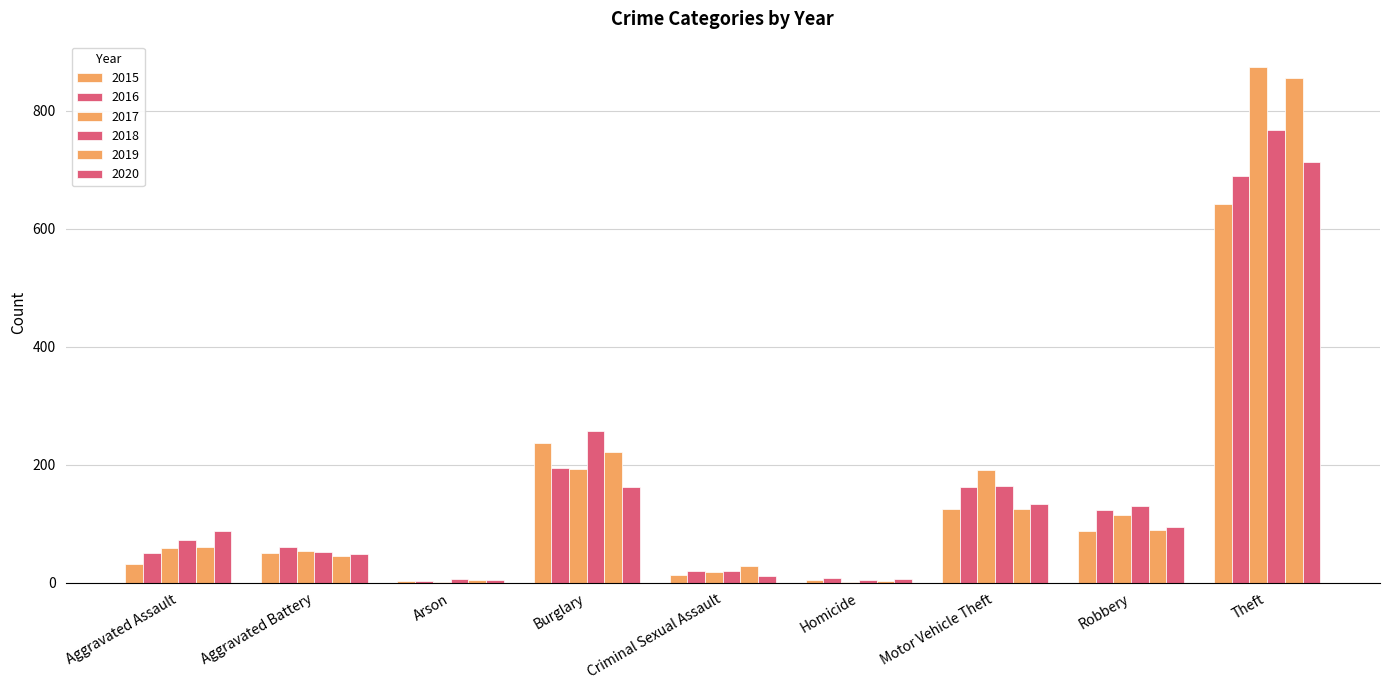

What is the spread (max minus min) of values at Motor Vehicle Theft?

66